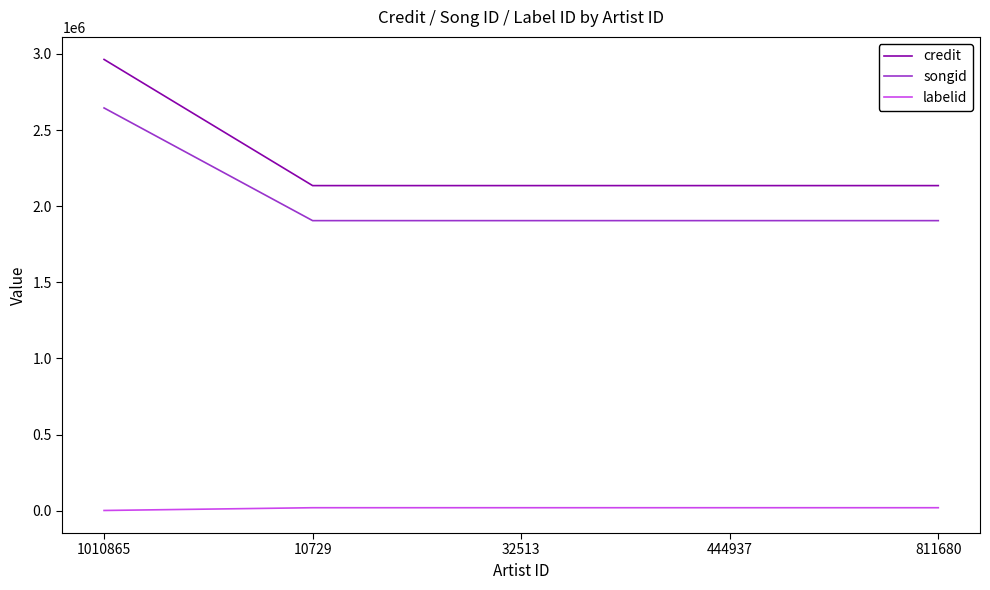

What are all the series names shown in the legend?

credit, songid, labelid